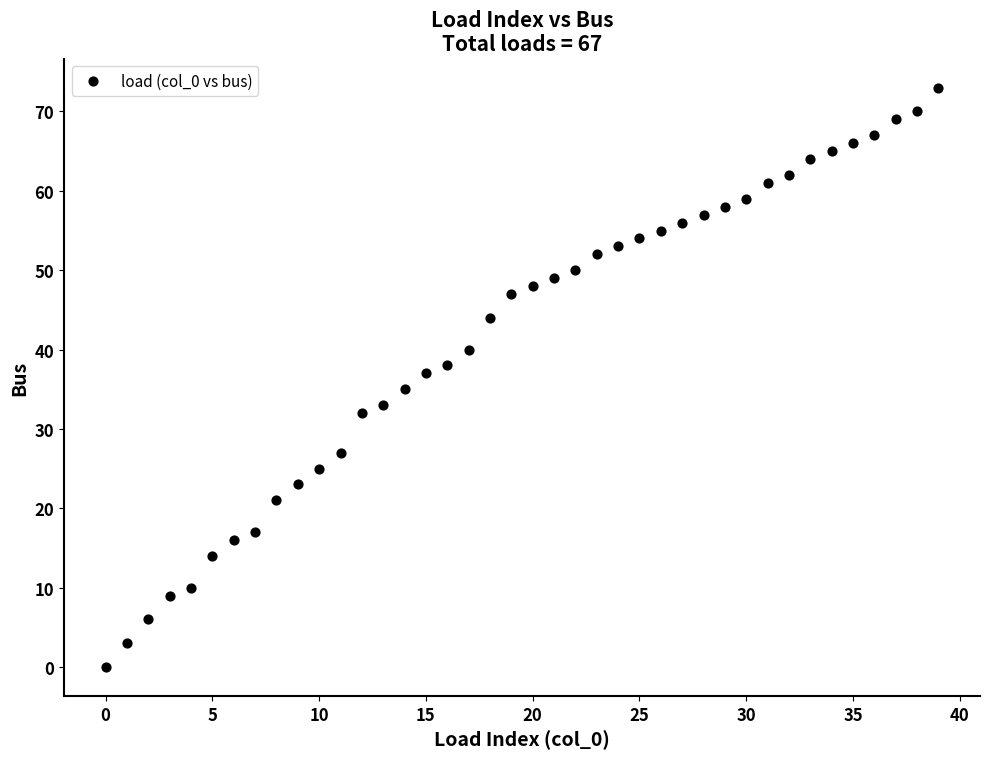

What is the range of Y values (max minus min)?

73